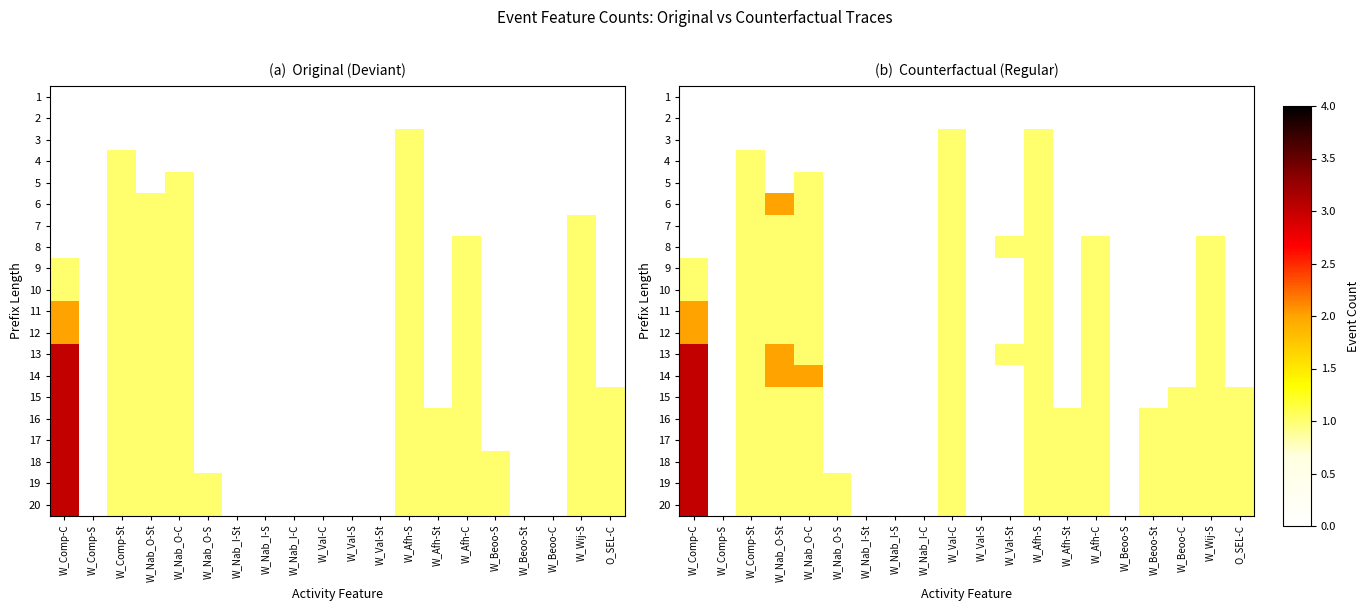

Is the value of 4 at W_Comp-St greater than the value of 3 at W_Nab_I-C?

Yes